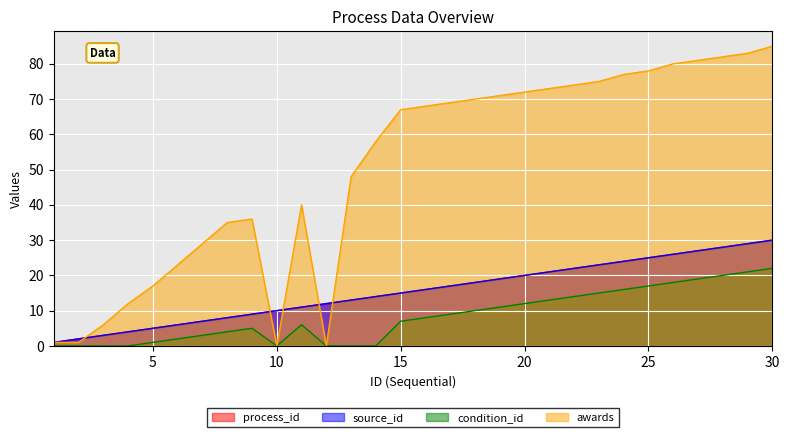

How many times do source_id and awards cross each other?

5